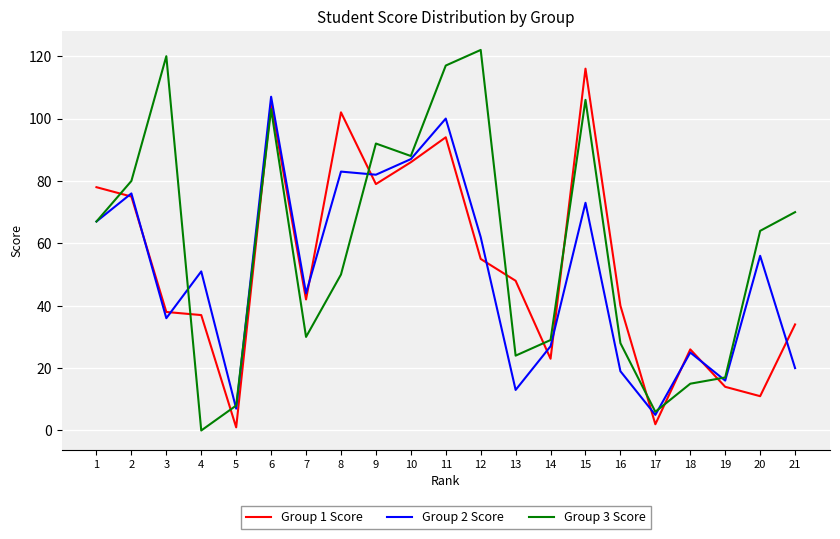

True or false: Group 2 Score has more than 1 interior local peaks.

True